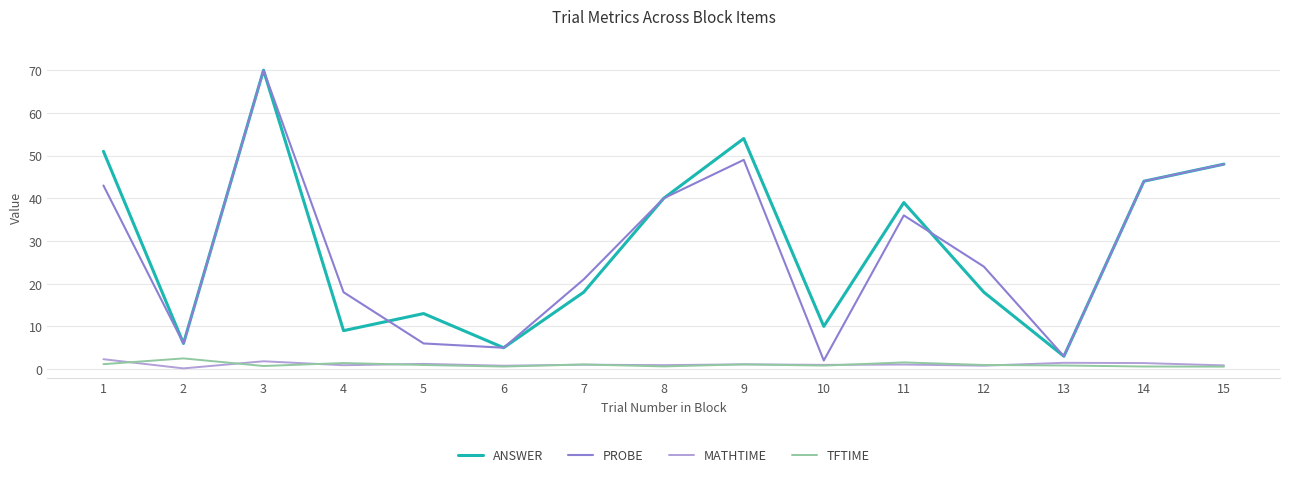

True or false: MATHTIME and PROBE cross at least once.

False